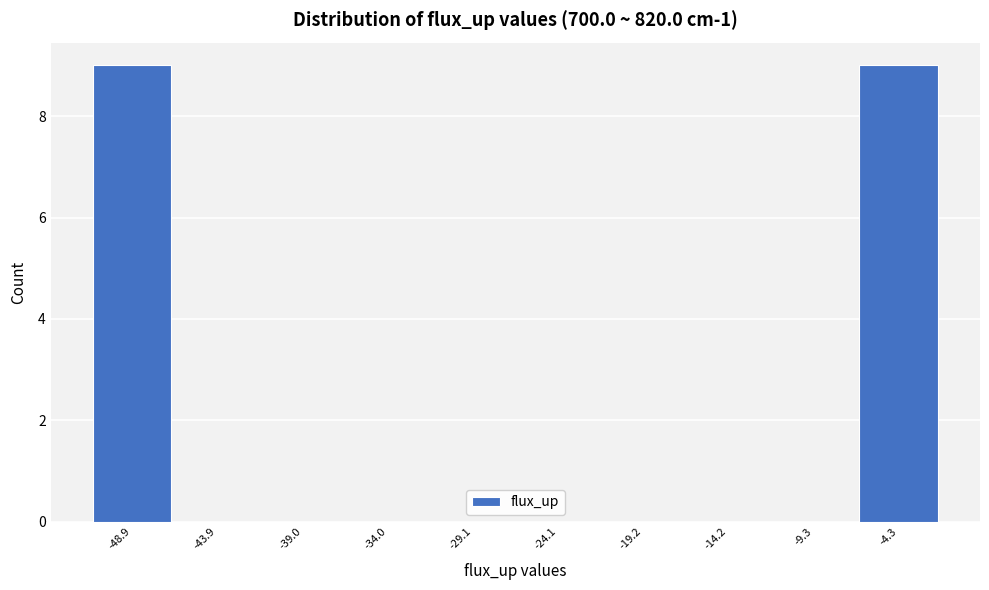

Reading left to right, what are all the values shown in this chart?

-48.9=9	-43.9=0	-39.0=0	-34.0=0	-29.1=0	-24.1=0	-19.2=0	-14.2=0	-9.3=0	-4.3=9